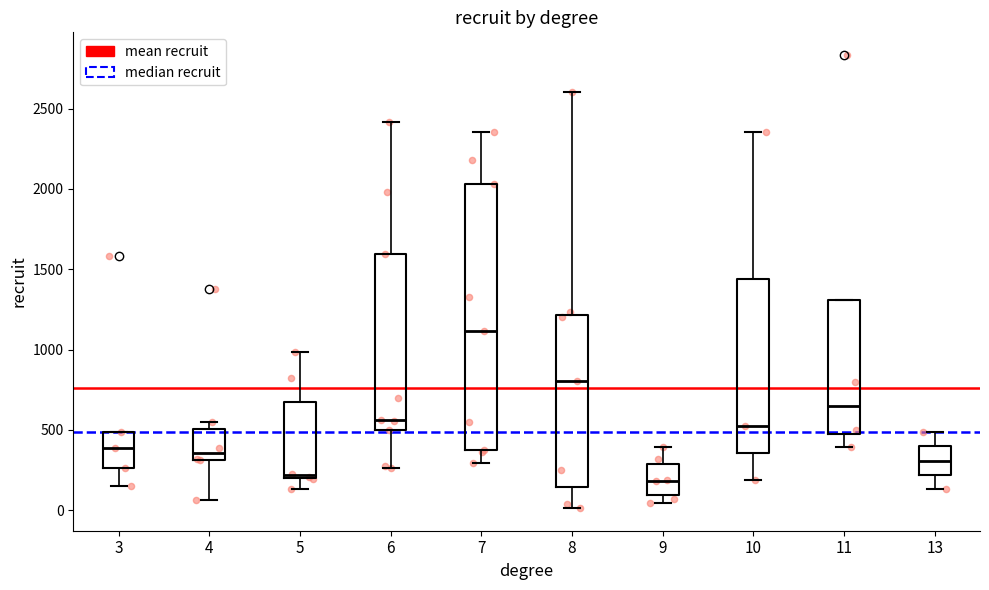

Which box has the highest median line?

7